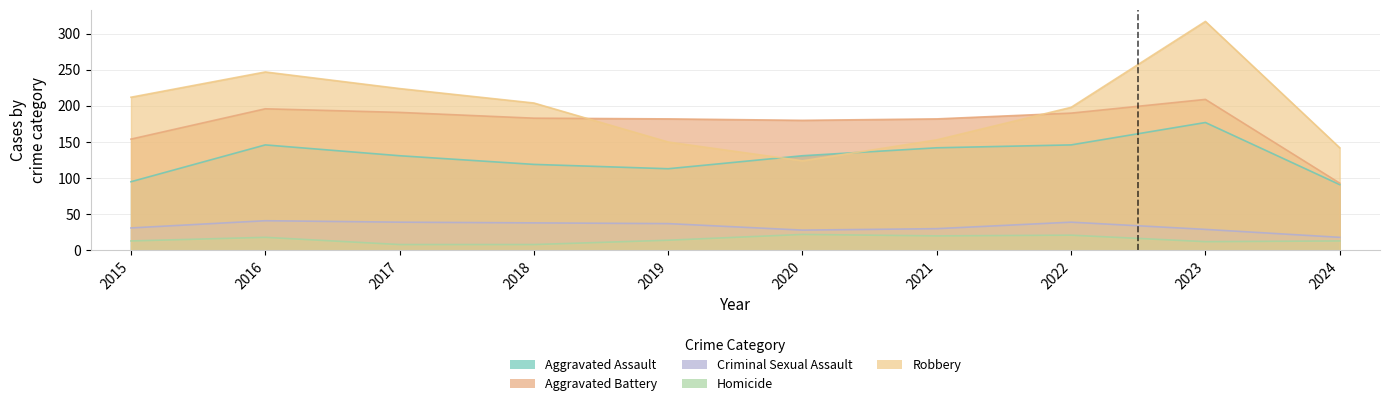

How many data points in Robbery are less than 204?

5